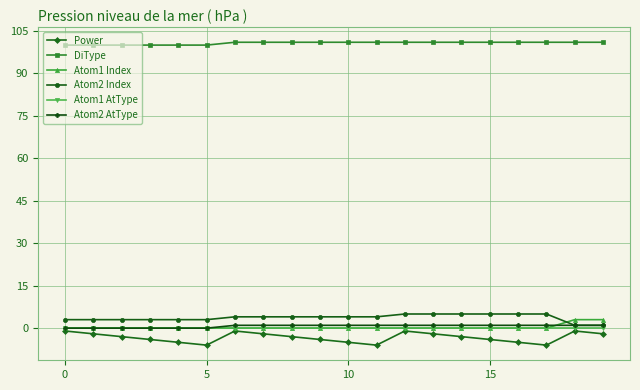

How many data points does each series have?

20